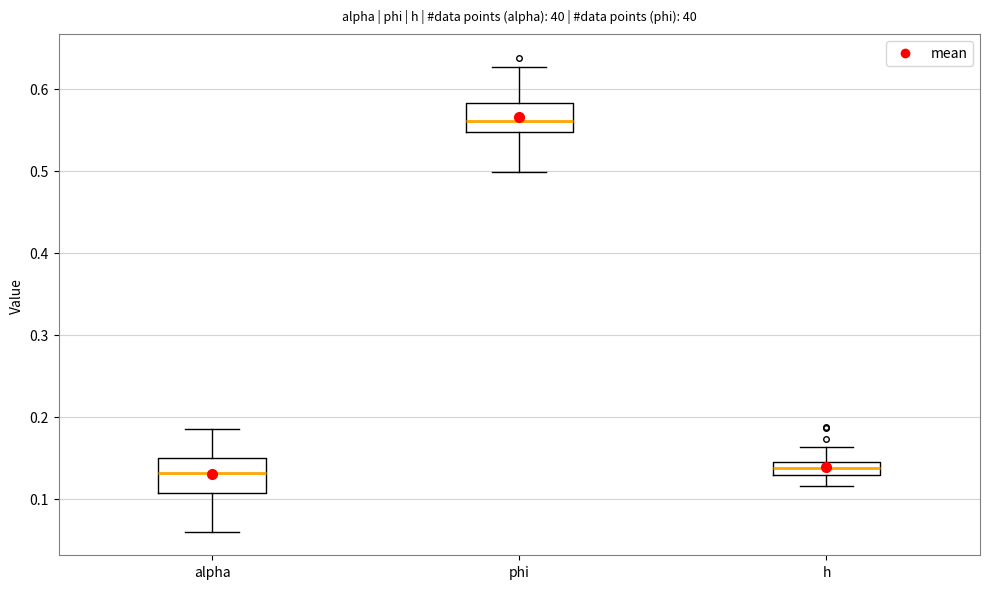

Reading left to right, transcribe this box plot: for each box, give where its median line is, the range the box spans, and where its two whiskers end, as read against the y-axis. The values are not printed on the chart, so give them approximately, as read against the axis.

alpha: median 0.13, box 0.11 to 0.15, whiskers 0.06 to 0.19
phi: median 0.56, box 0.55 to 0.58, whiskers 0.50 to 0.63
h: median 0.14, box 0.13 to 0.15, whiskers 0.12 to 0.16